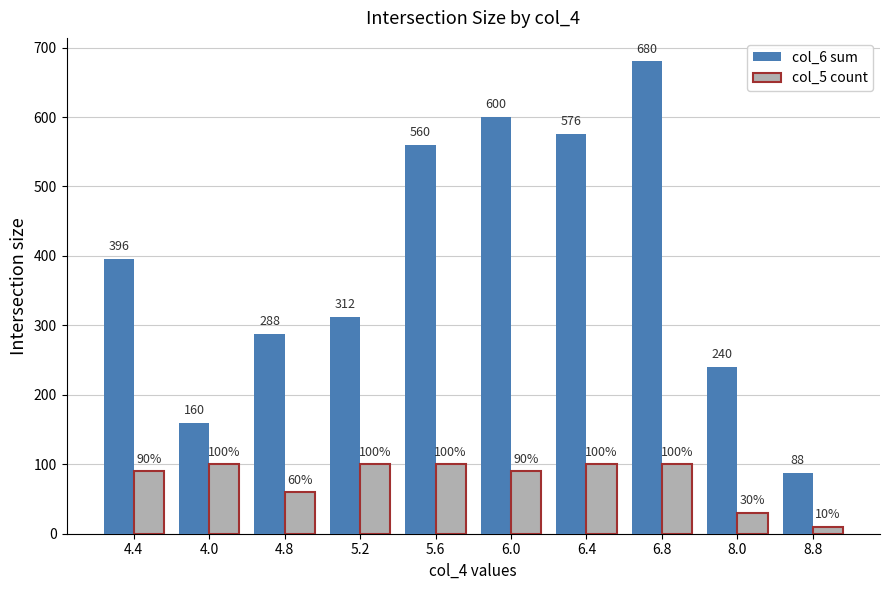

The value of col_5 count at 8.8 is 10. True or false?

True